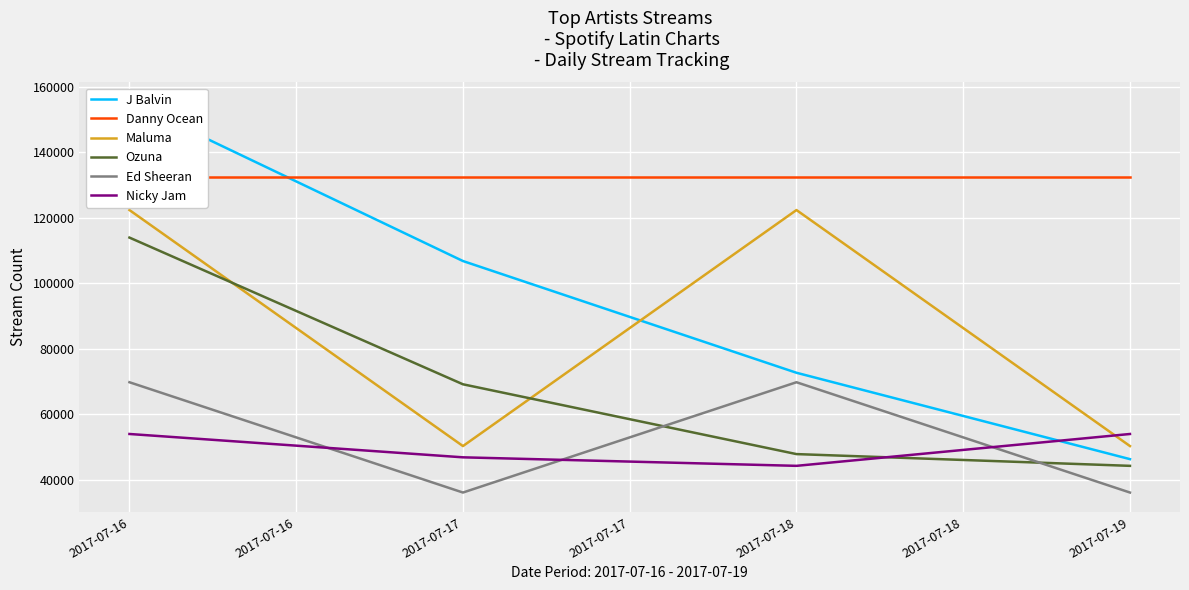

Is the value of Nicky Jam at 2017-07-18 greater than the value of Maluma at 2017-07-19?

No